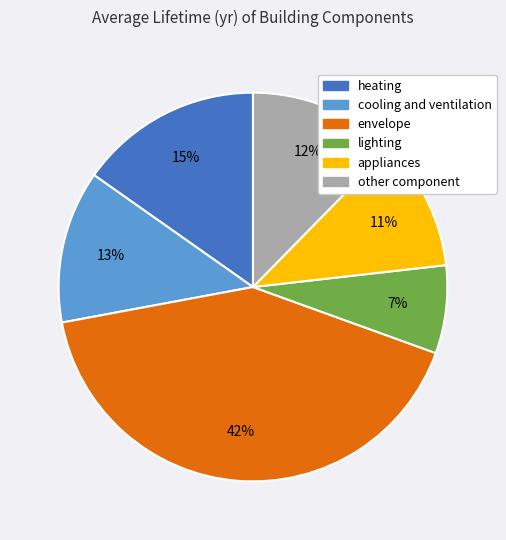

To the nearest percent, what is the difference between the appliances and cooling and ventilation slice percentages?

2%